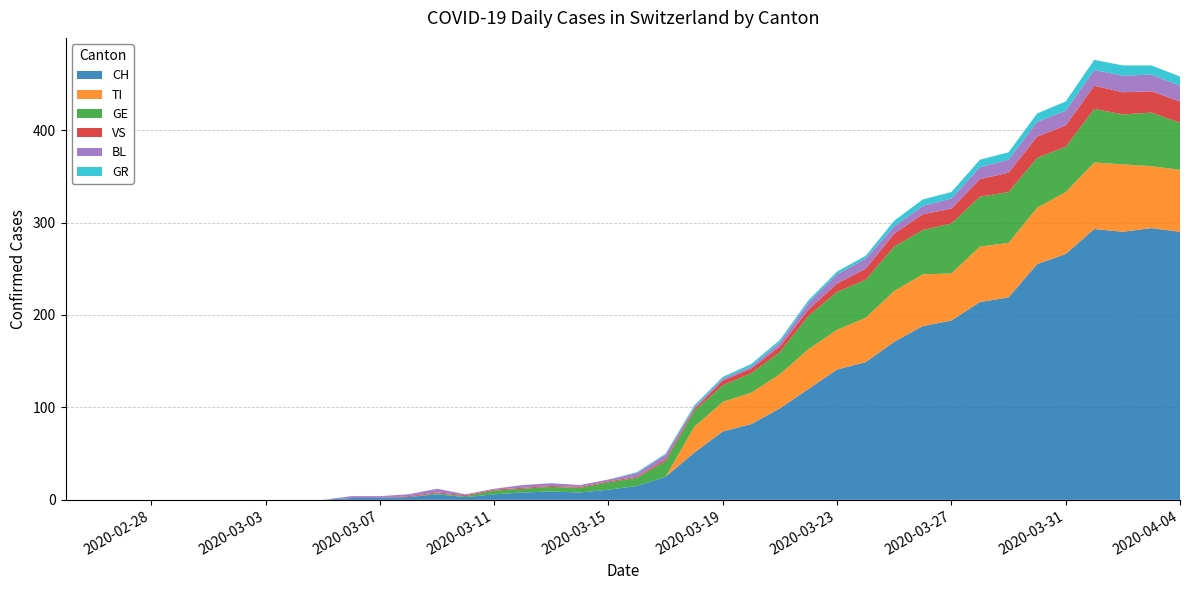

Reading left to right, list all the values displayed in this chart.

CH: 0	0	0	0	0	0	0	0	0	0	2	2	3	6	3	6	8	9	8	11	15	25	51	74	82	99	120	141	149	171	188	194	214	219	255	266	293	290	294	290
TI: 0	0	0	0	0	0	0	0	0	0	0	0	0	0	0	0	0	0	0	0	0	0	28	32	34	37	43	43	48	55	56	51	60	59	61	67	72	73	67	67
GR: 0	0	0	0	0	0	0	0	0	0	0	0	0	0	0	0	0	0	0	0	1	1	2	2	3	3	3	3	3	6	7	7	8	8	9	10	11	11	10	10
VS: 0	0	0	0	0	0	0	0	0	0	0	0	1	1	1	1	1	1	1	1	1	2	2	5	5	6	7	9	12	14	17	16	19	21	23	23	25	24	23	23
BL: 0	0	0	0	0	0	0	0	0	0	2	2	2	4	1	1	3	3	2	2	4	5	2	2	2	4	7	10	11	8	9	11	13	14	16	16	17	18	18	17
GE: 0	0	0	0	0	0	0	0	0	0	0	0	0	1	1	4	4	5	5	8	9	17	17	18	21	24	36	41	41	48	48	54	54	55	54	49	58	54	58	51